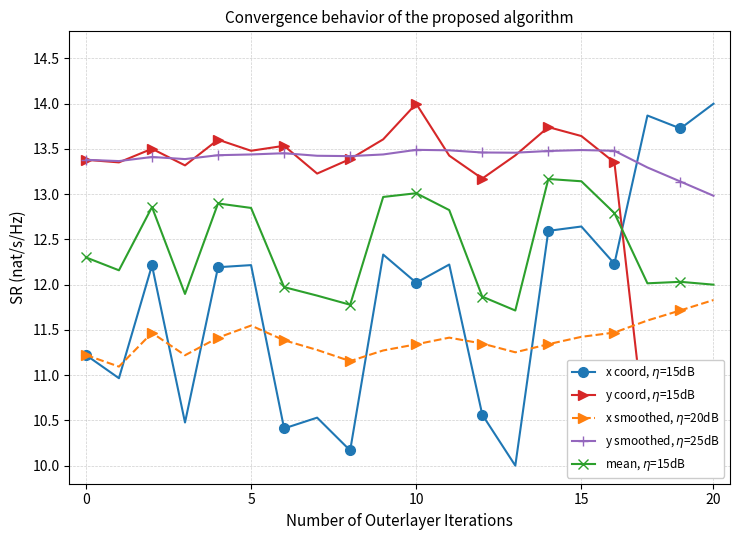

What is the sum of the y smoothed, $\eta$=25dB values at 18 and 10?

26.6